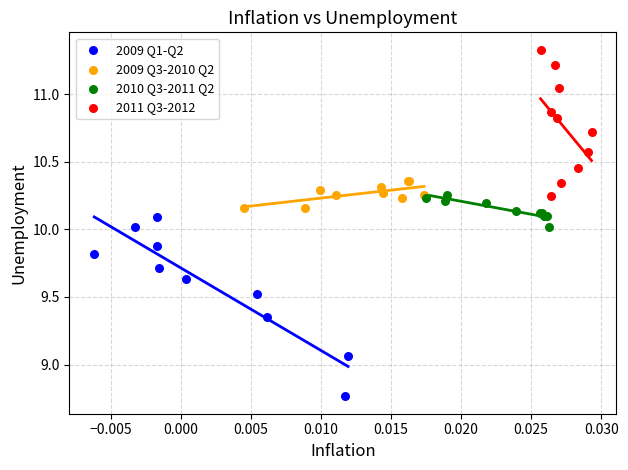

Which series contains the lowest Y value?

2009 Q1-Q2